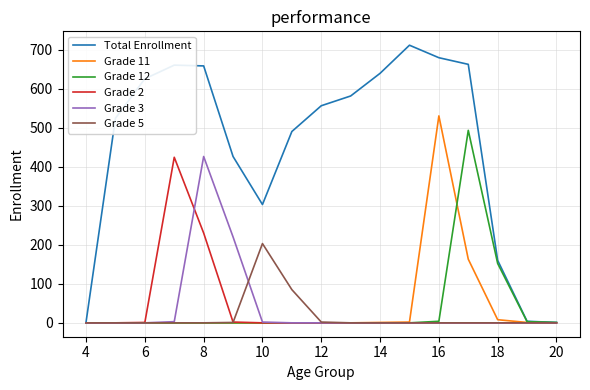

Which series has the largest total across all categories?

Total Enrollment